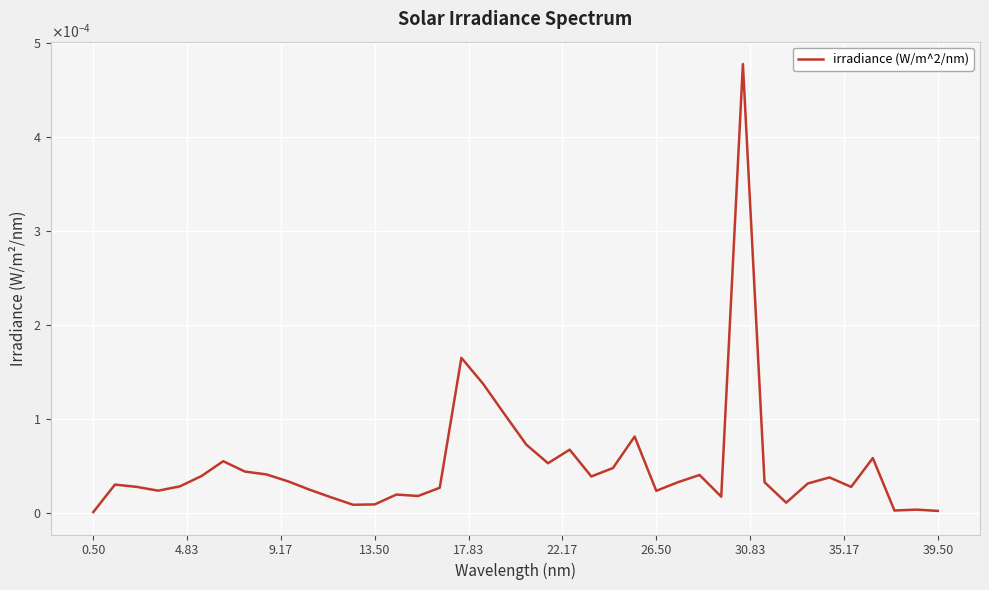

Is this an area chart (filled region under the line)?

No